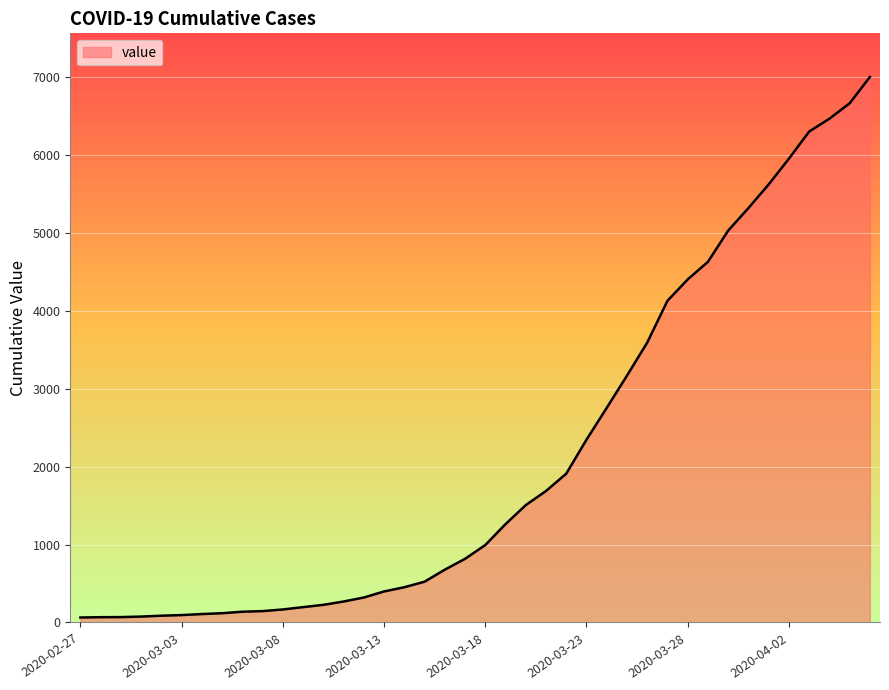

What is the difference between the maximum and minimum values?

6931